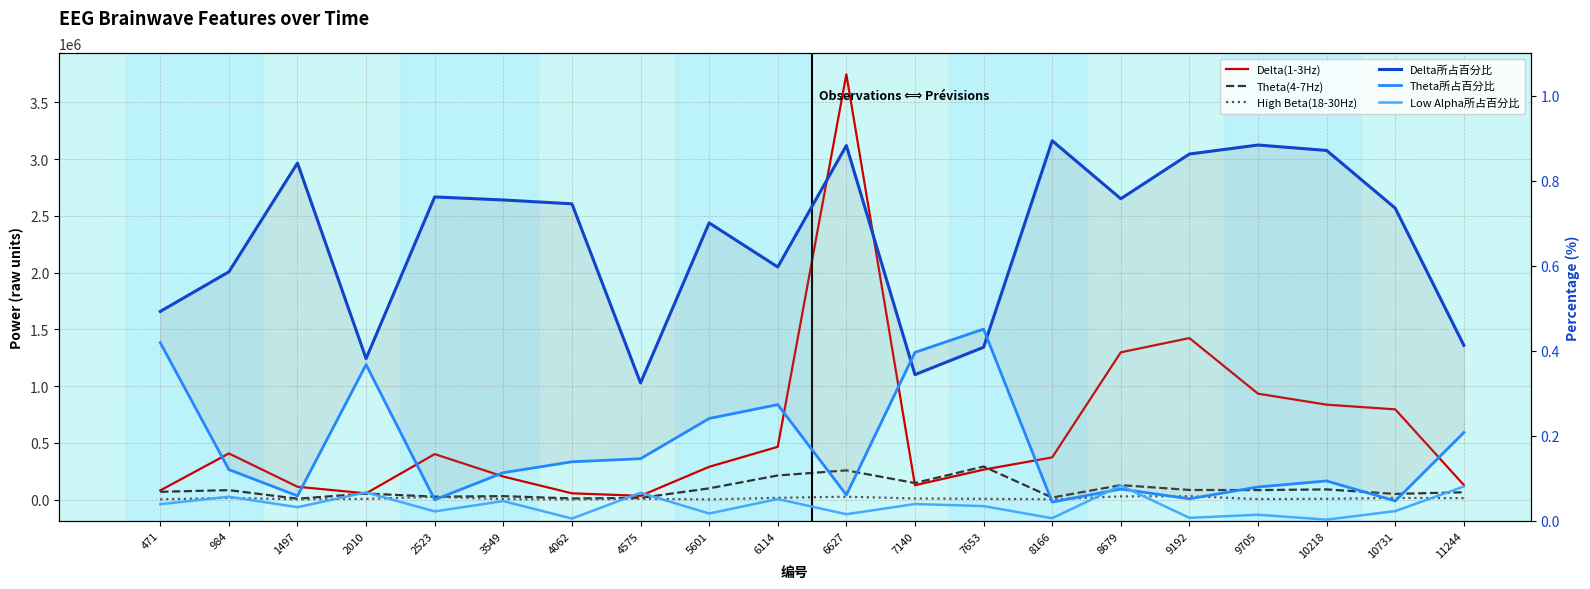

True or false: Low Alpha所占百分比 has a value of 0.0 at 7653.

True